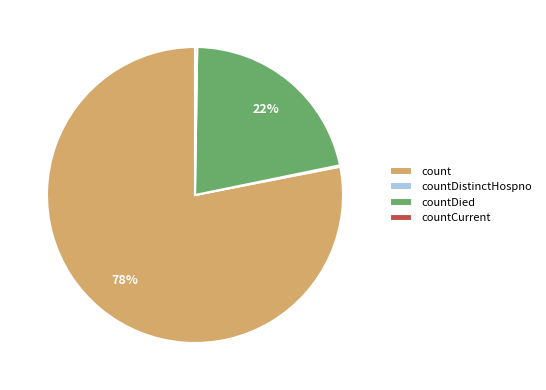

Between countDied and count, which is larger?

count